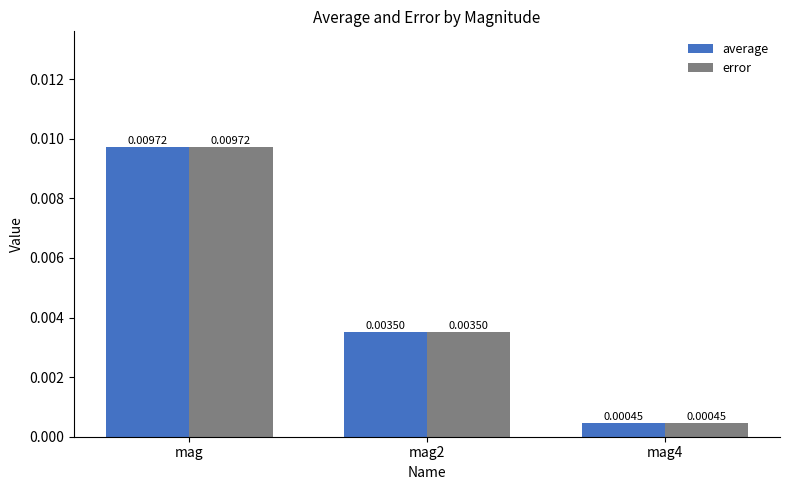

What position from the left is mag2?

2